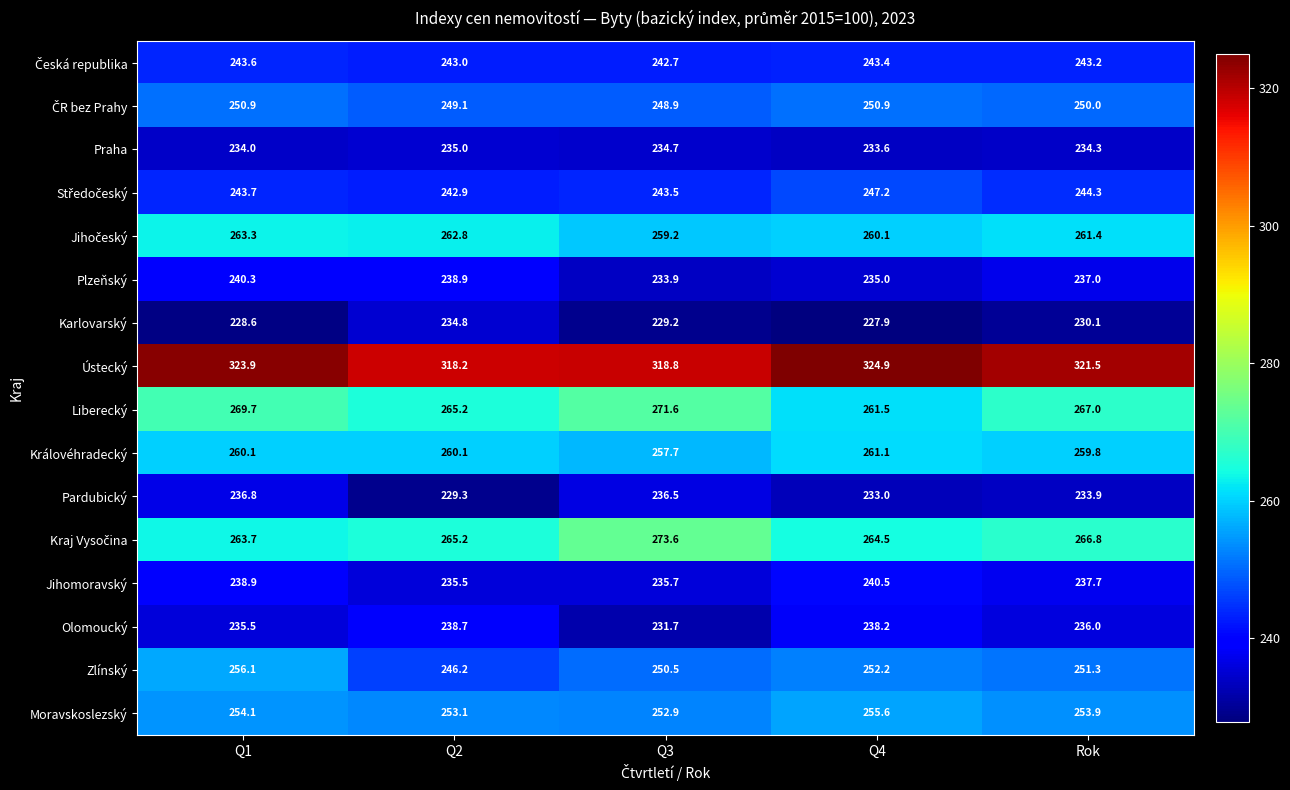

Which series has the widest spread of values?

Liberecký